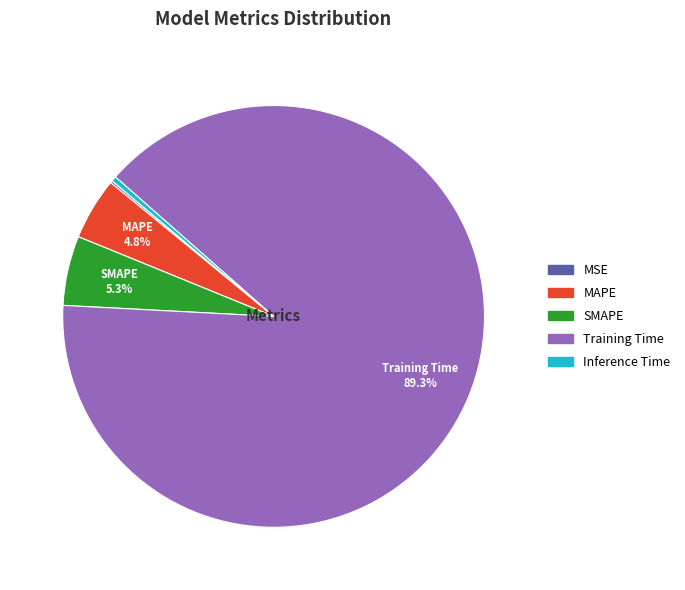

Is the sum of MAPE and Training Time greater than half?

Yes